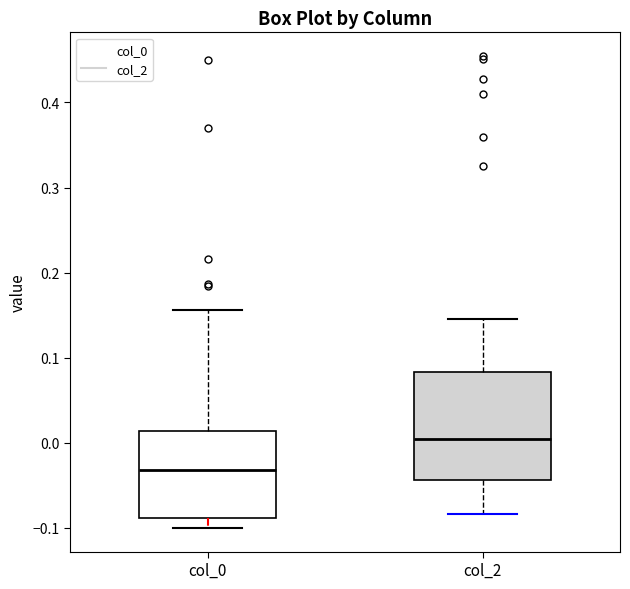

Comparing the boxes themselves (not the whiskers), which one is the tallest?

col_2